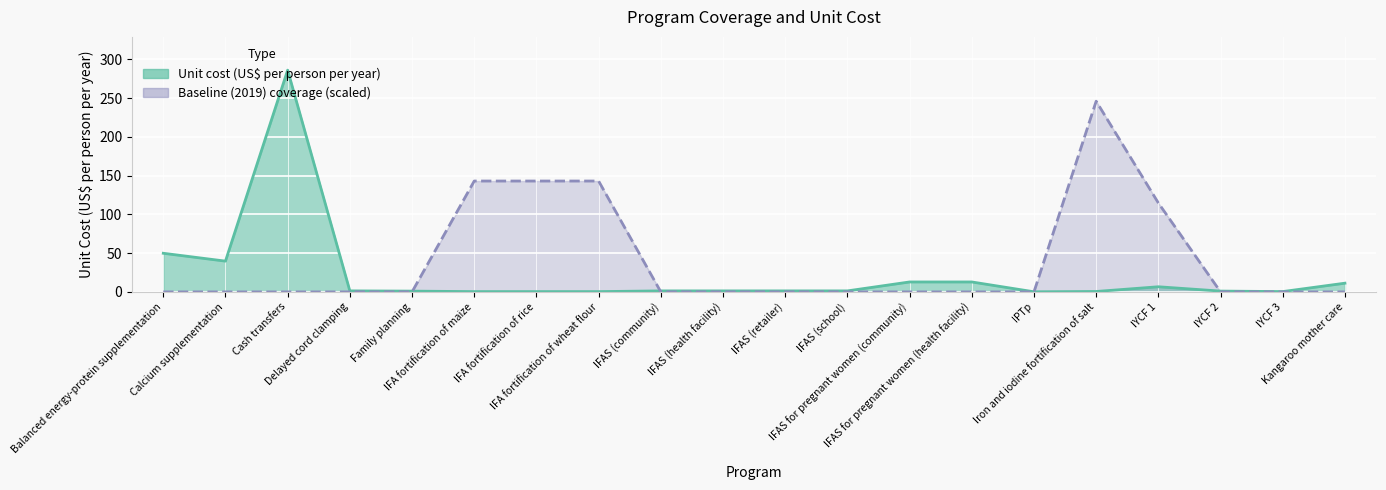

What is the sum of all Baseline (2019) coverage (scaled) values?

789.8